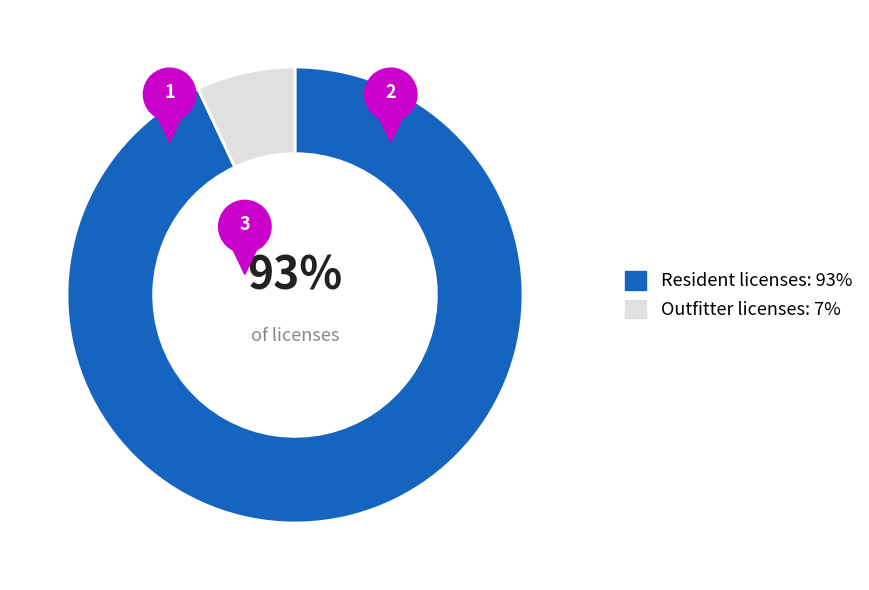

Which series has the widest spread of values?

Resident